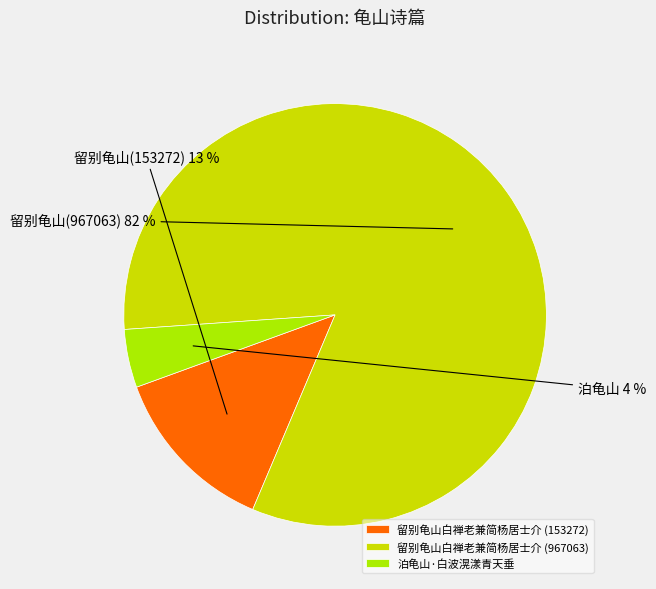

What is the majority slice?

留别龟山白禅老兼简杨居士介 (967063)